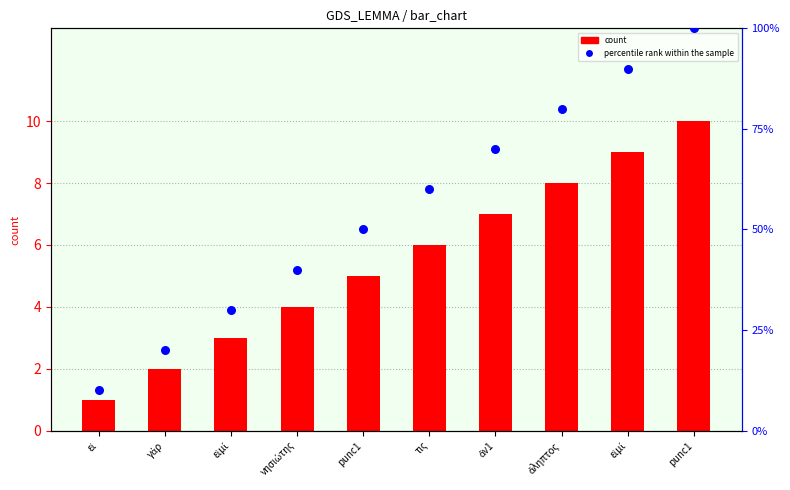

At how many categories does at least one series exceed 25?

8